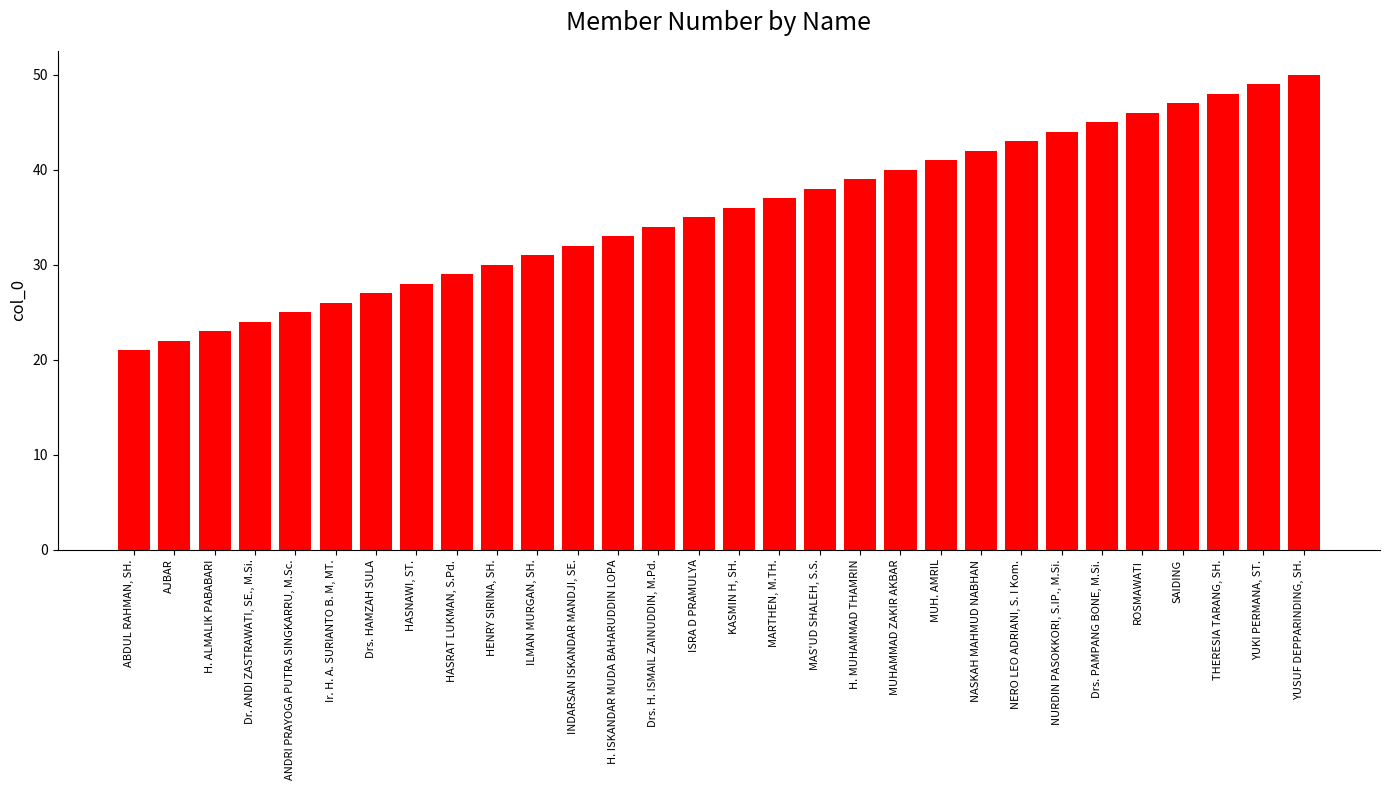

What position from the right is H. ALMALIK PABABARI?

28